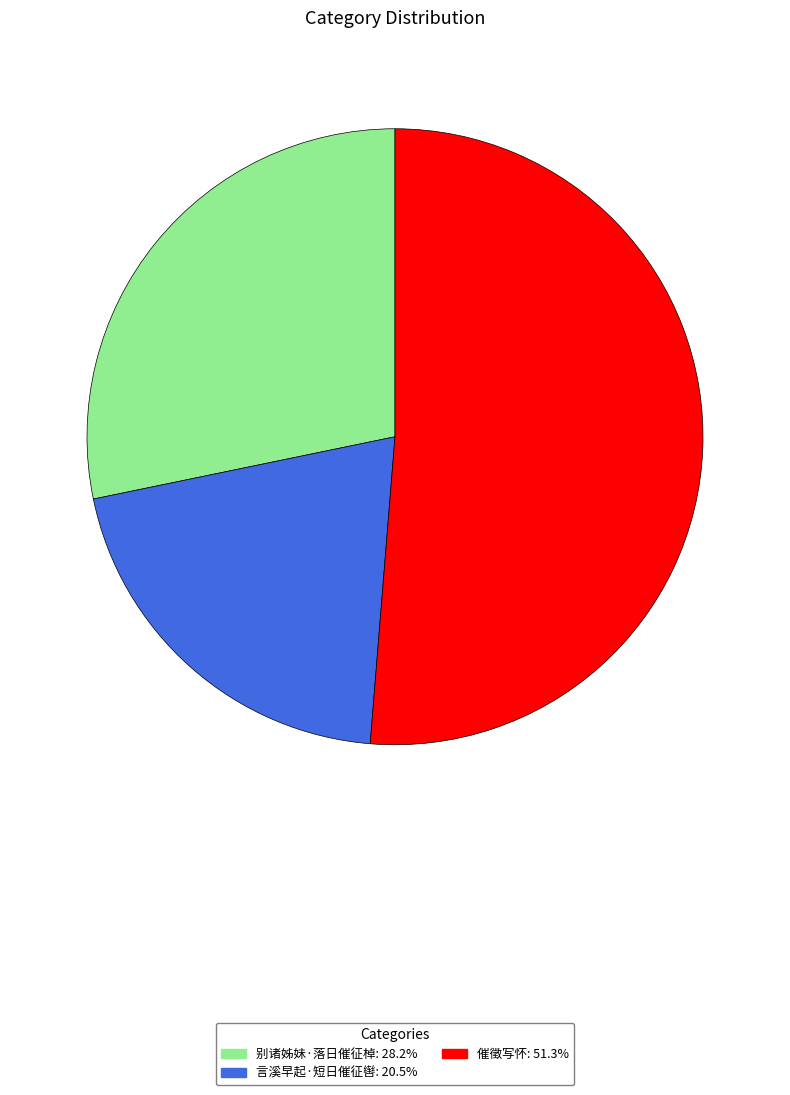

Count the number of slices in the pie.

3